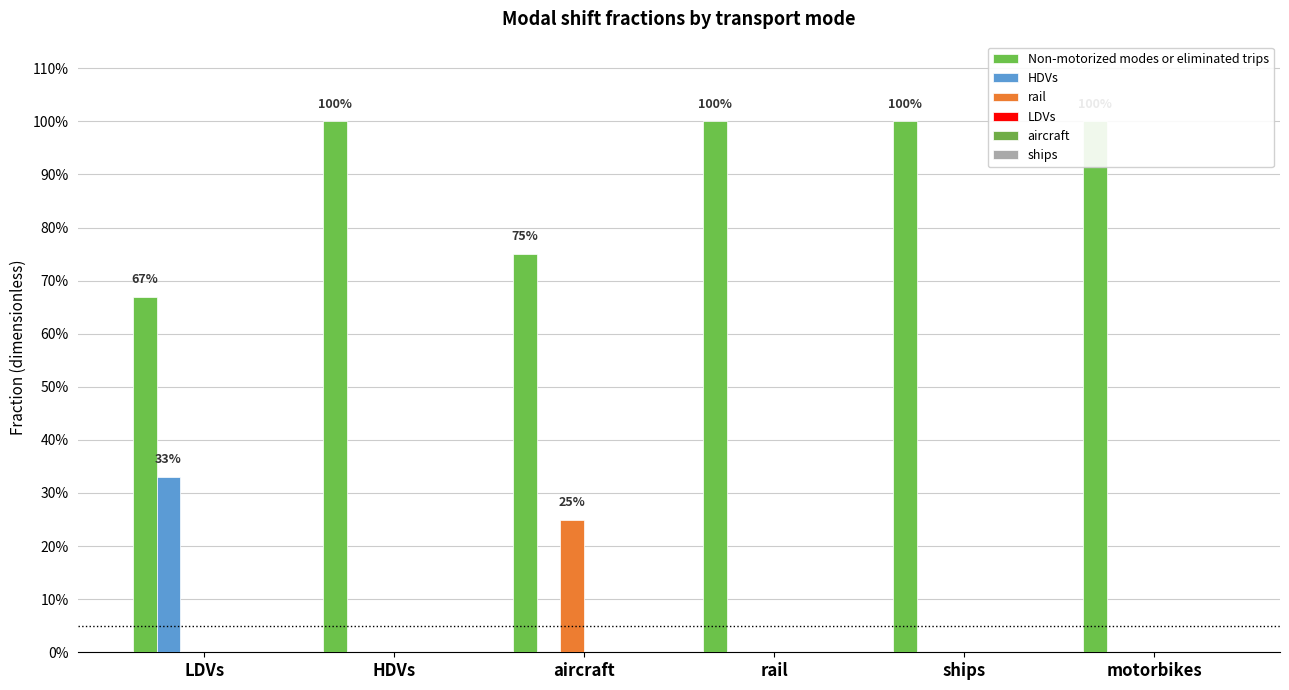

The LDVs series shows 0.0 at aircraft. True or false?

True